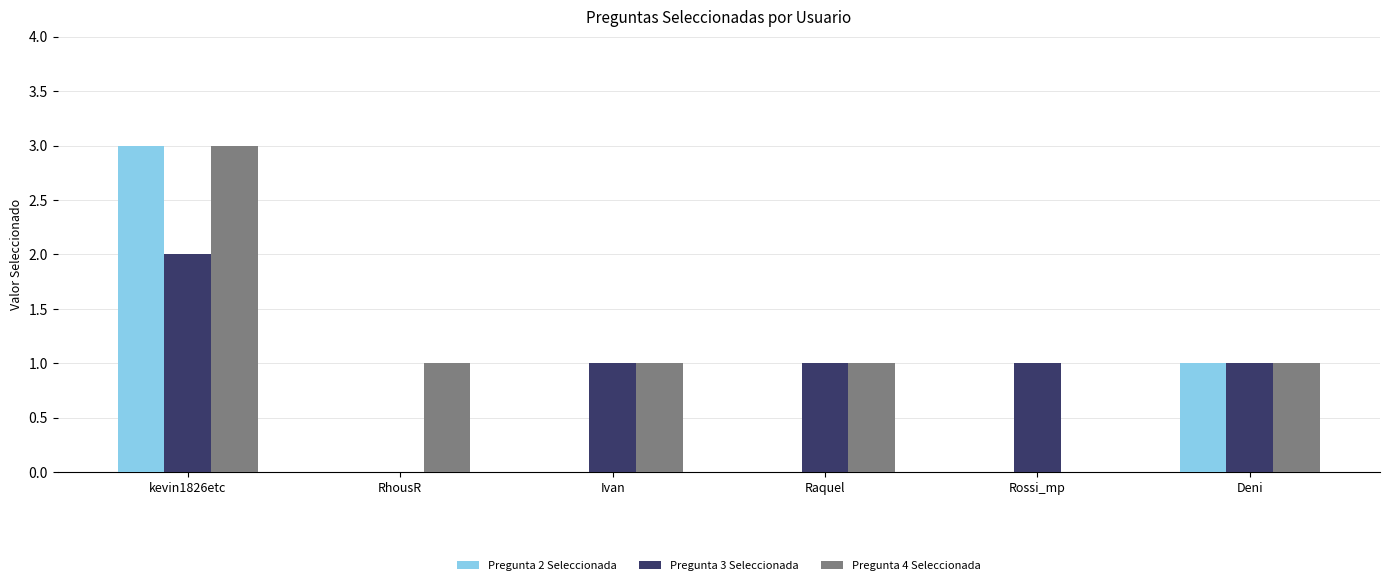

Is it true that Pregunta 2 Seleccionada equals 0 at Rossi_mp?

True